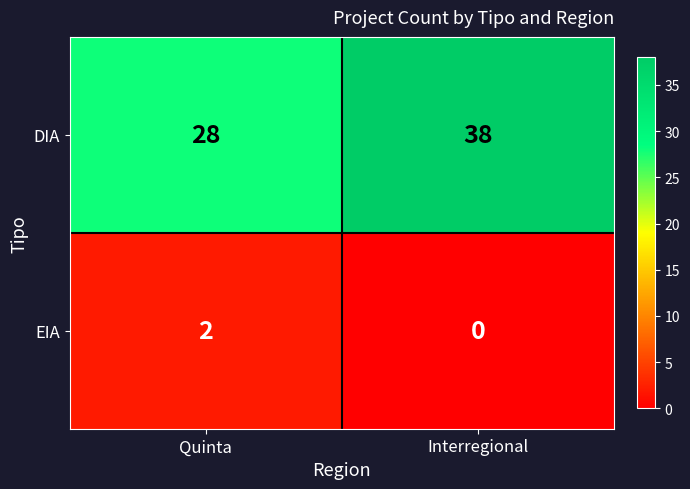

True or false: DIA has a value of 66 at Interregional.

False